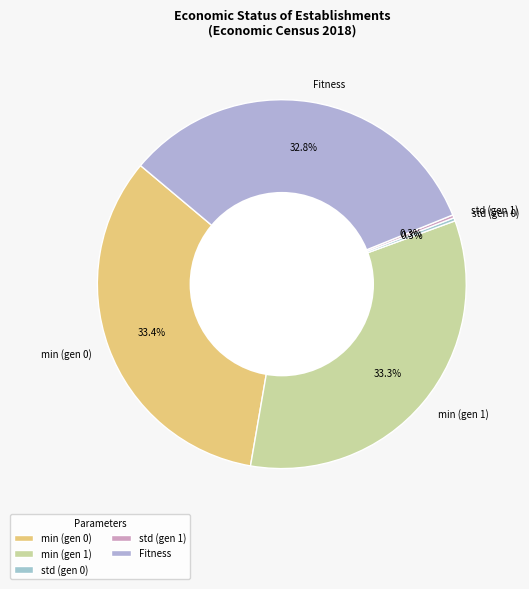

What portion of the pie excludes min (gen 0)?

66.6%